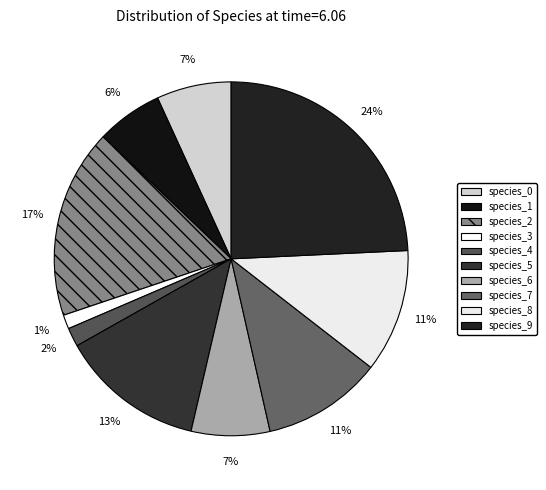

Is it true that species_6 is 7% of the pie?

True